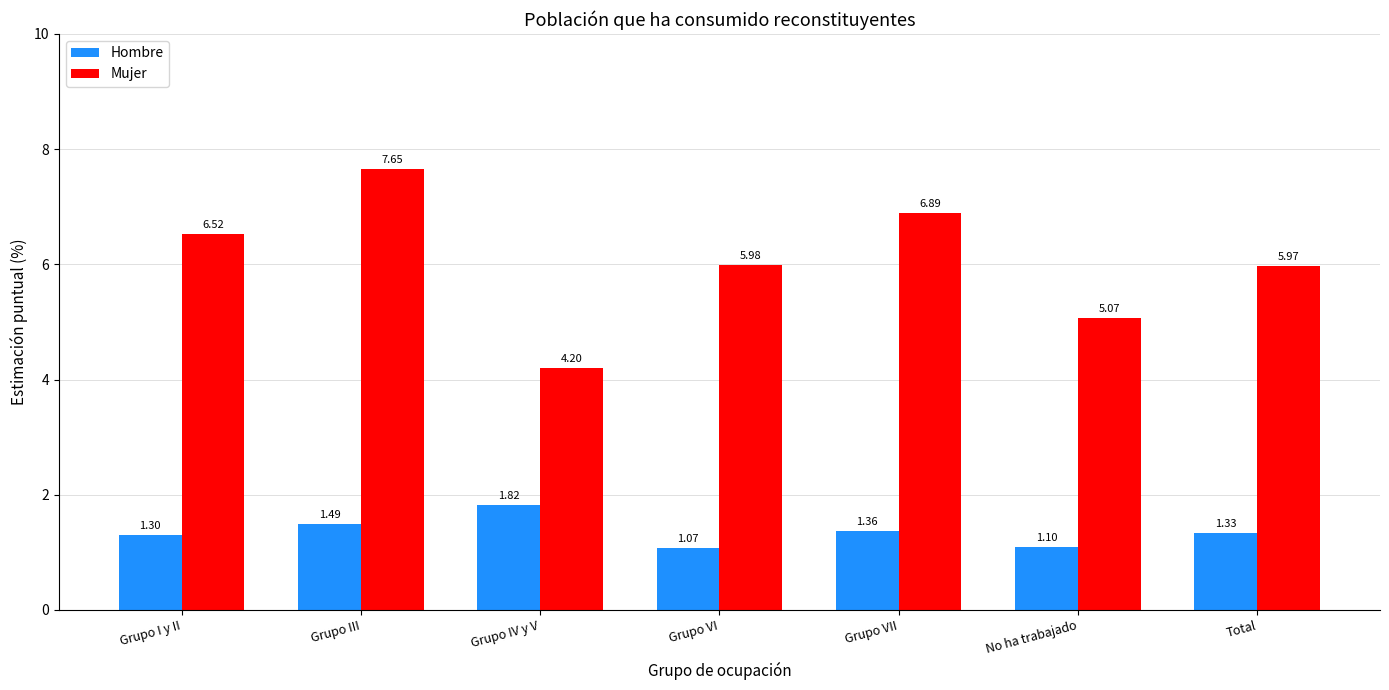

What is the difference between the highest and lowest values at Grupo VII?

5.5